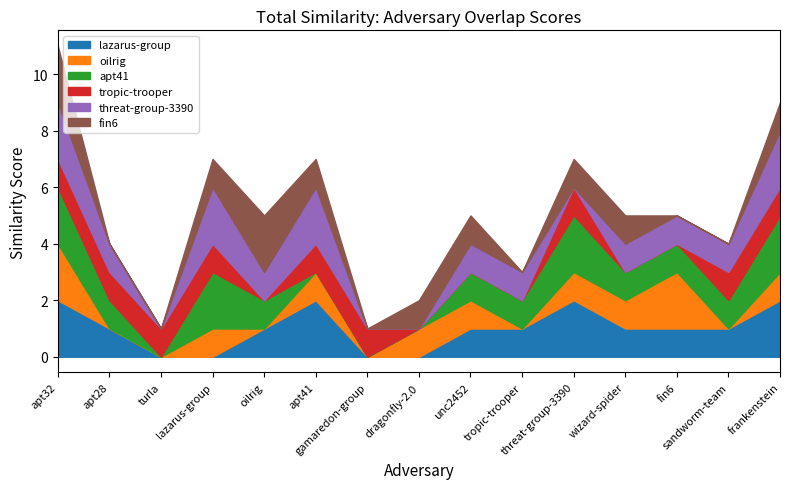

In tropic-trooper, how many points are lower than both neighbors (excluding endpoints)?

1